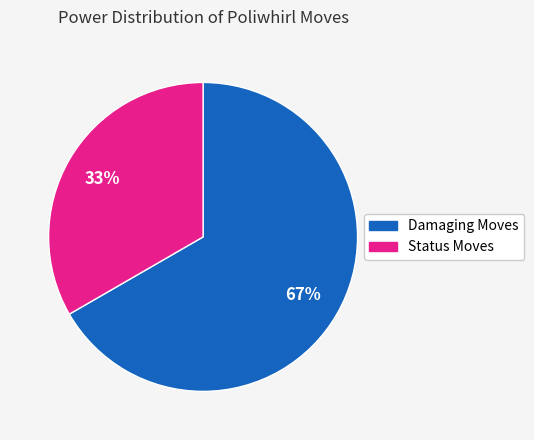

How many slices are in this pie chart?

2